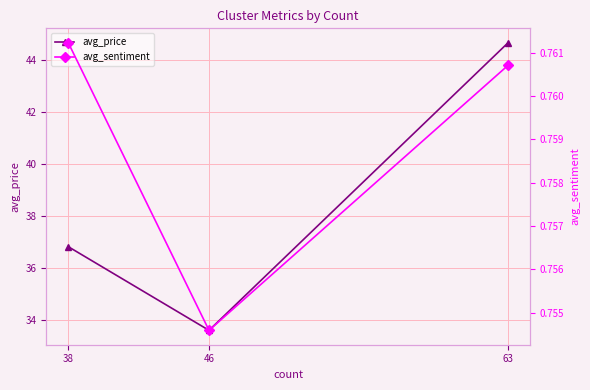

What is the maximum value for avg_price?

44.7